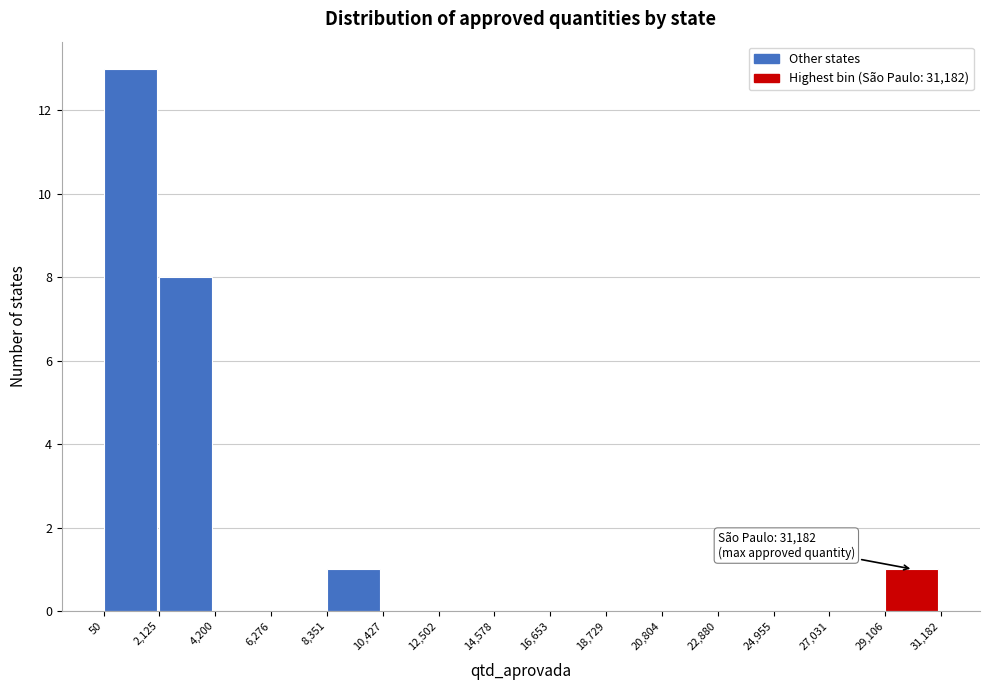

Which range on the x-axis has the tallest bar?

50 to 2,125